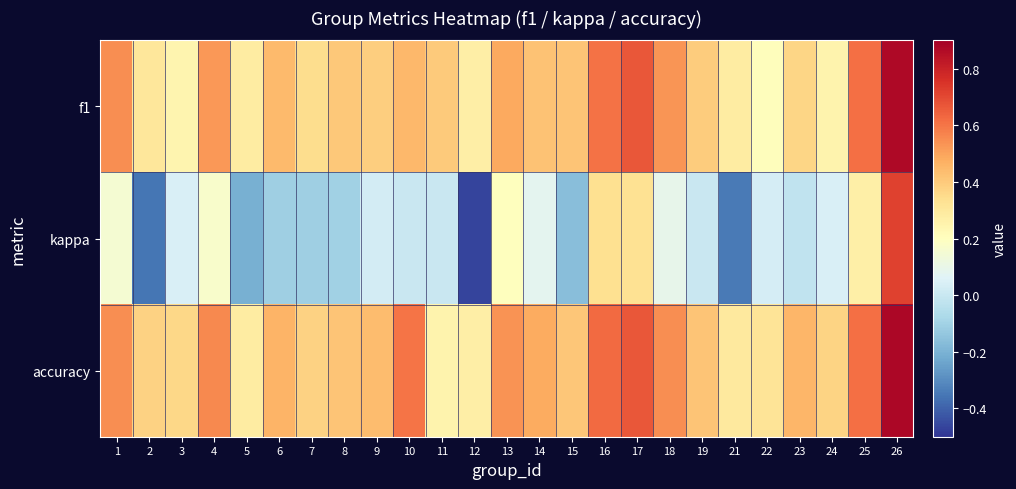

Which series has the largest total across all categories?

accuracy